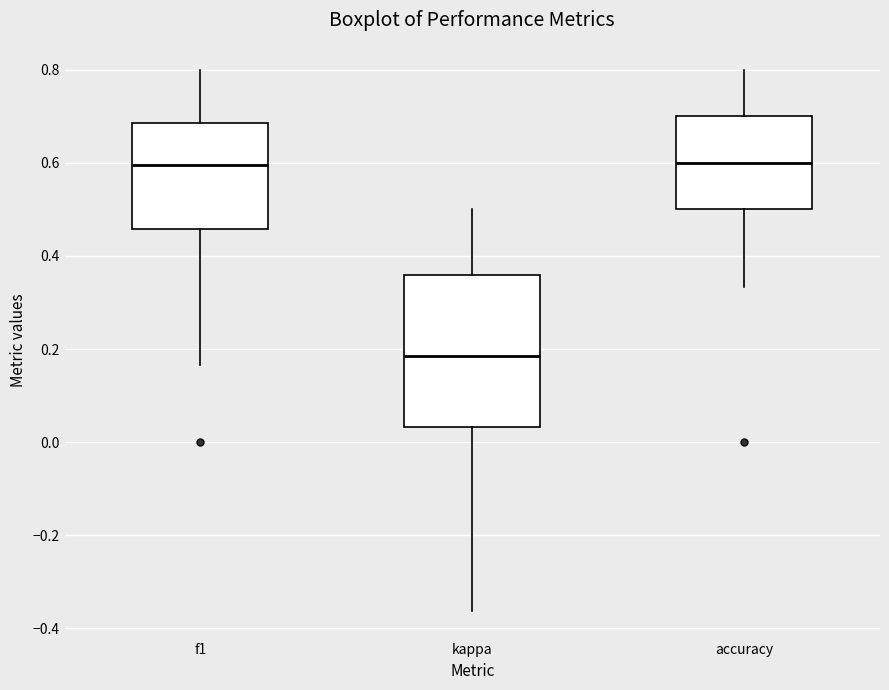

Where does the upper whisker of the box for accuracy end on the y-axis? The values are not printed on the chart, so give them approximately, as read against the axis.

0.80